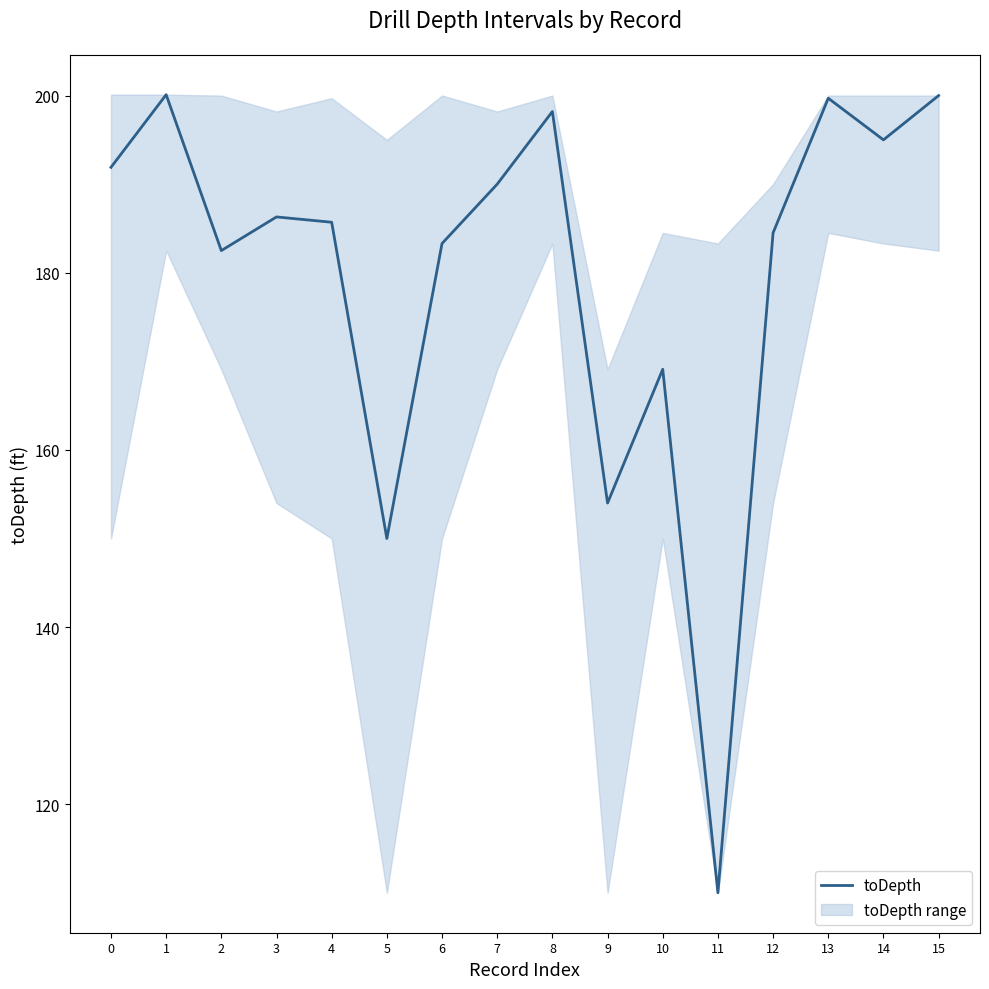

The value at 14 is 135.9. True or false?

False